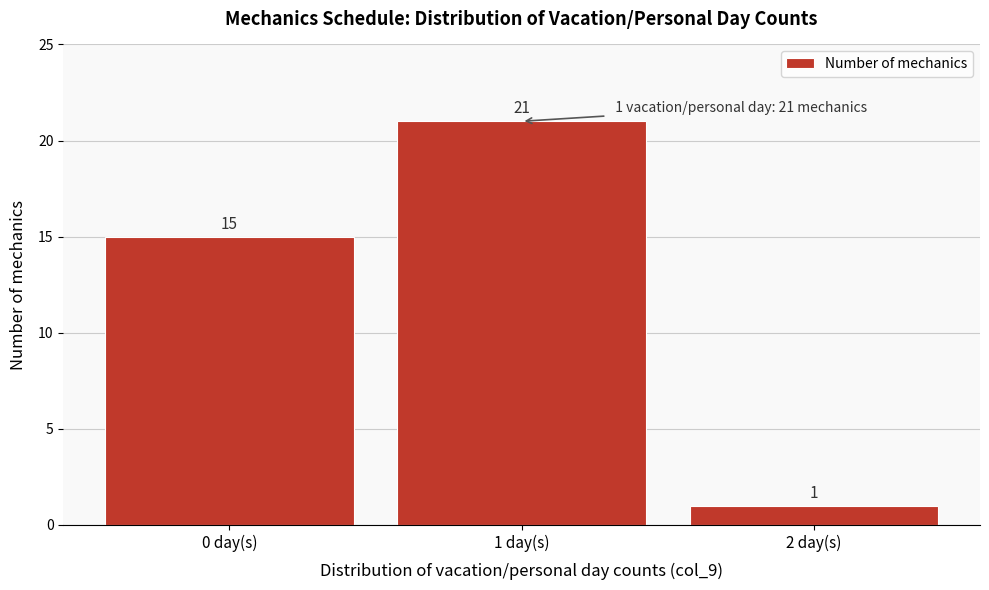

Reading left to right, what are all the values shown in this chart?

0 day(s)=15	1 day(s)=21	2 day(s)=1